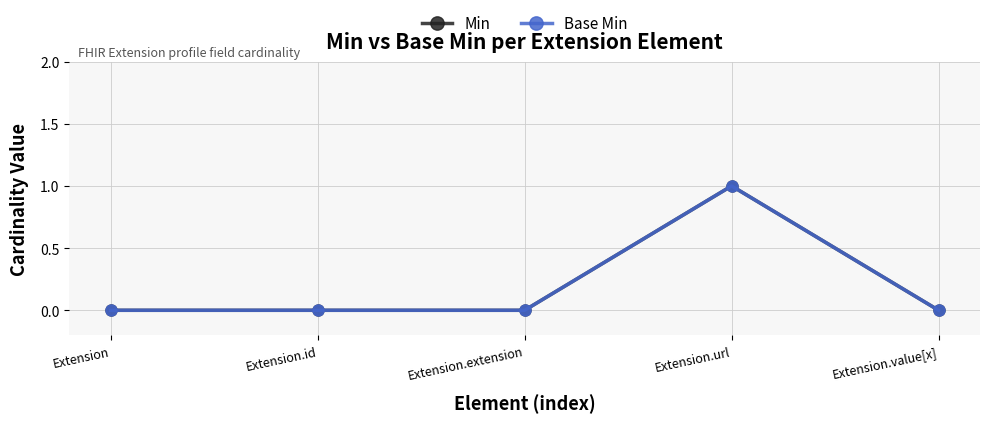

Is this an area chart (filled region under the line)?

No